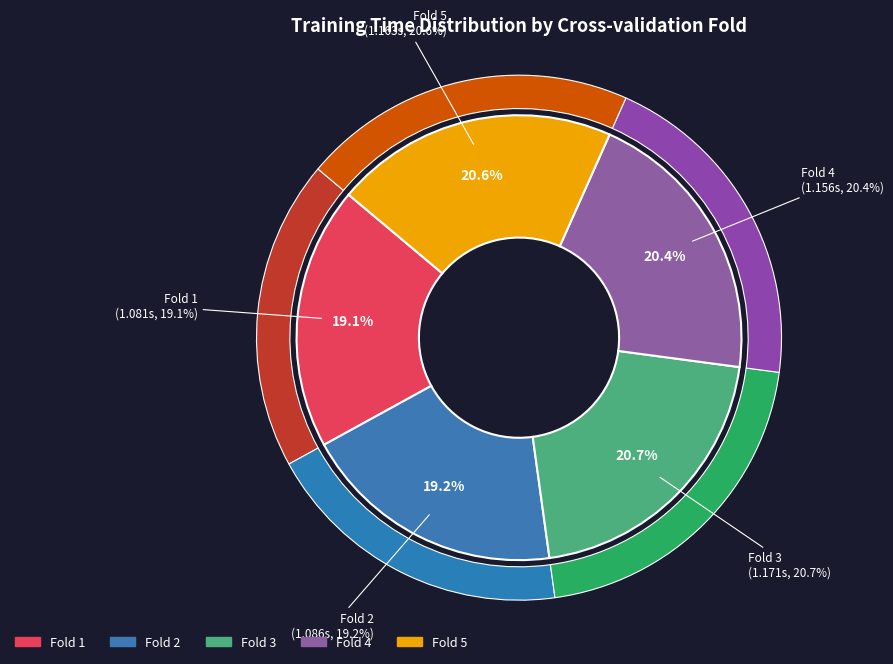

How many slices are in this pie chart?

5